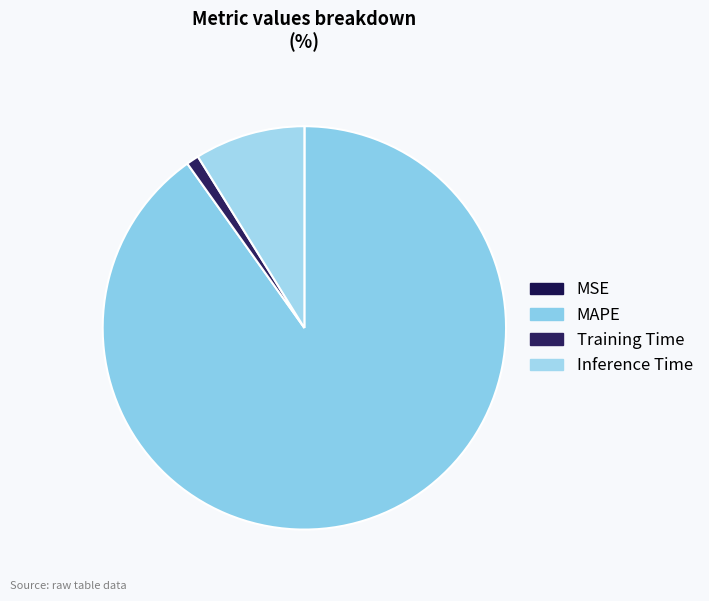

What is the smallest slice in the pie chart?

MSE